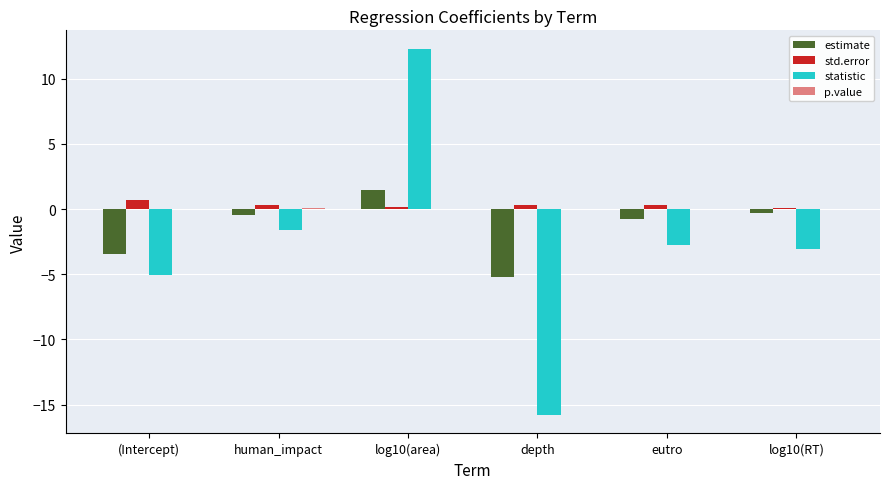

At which category is the sum across all series the highest?

log10(area)